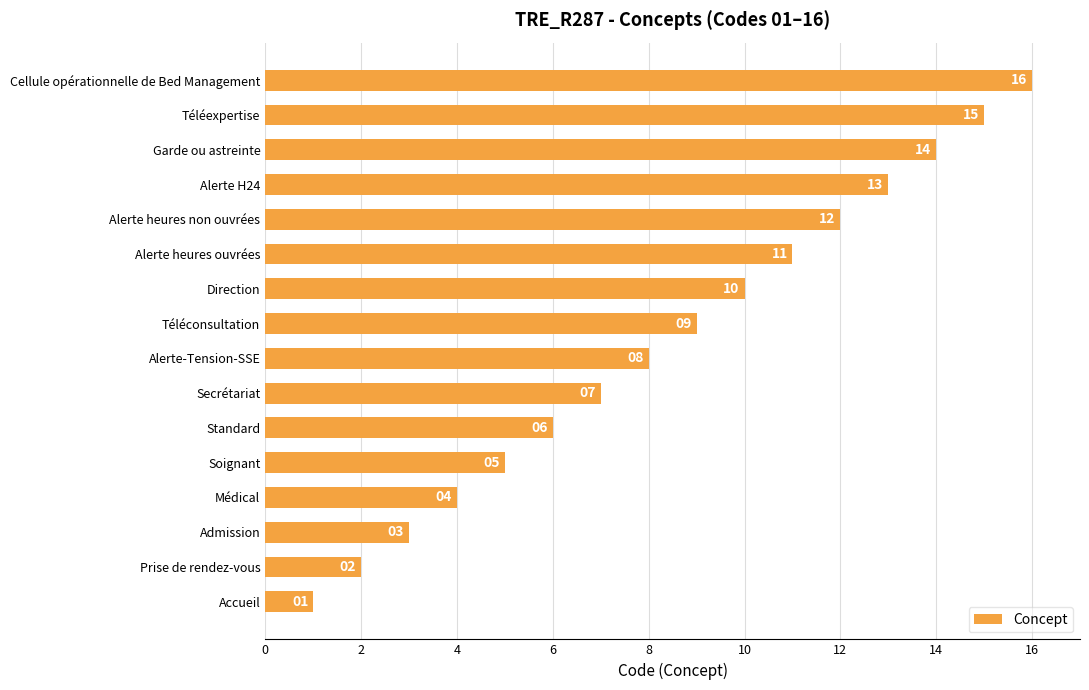

What is the difference between the maximum and minimum values?

15